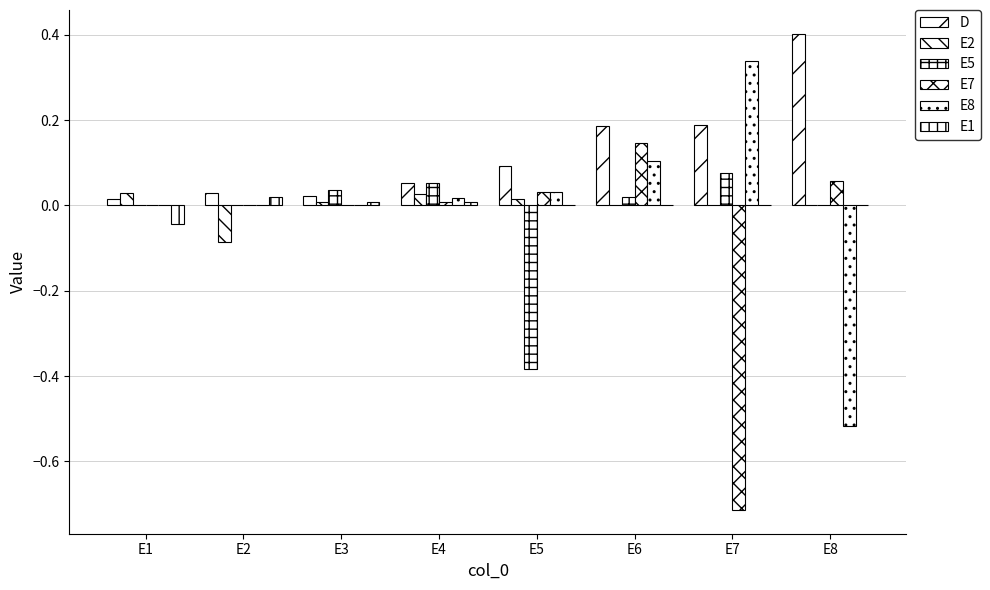

True or false: E5 has a value of 0.3 at E8.

False